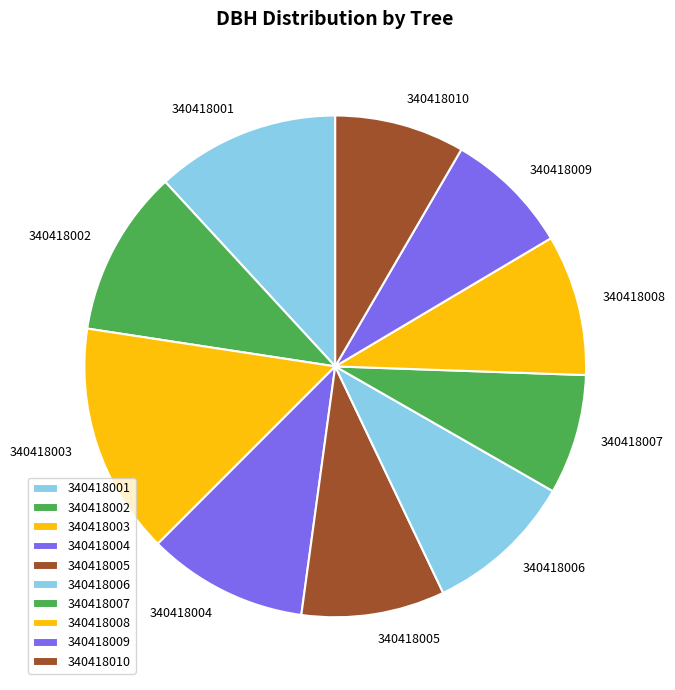

The 340418004 slice represents 19% of the pie. True or false?

False